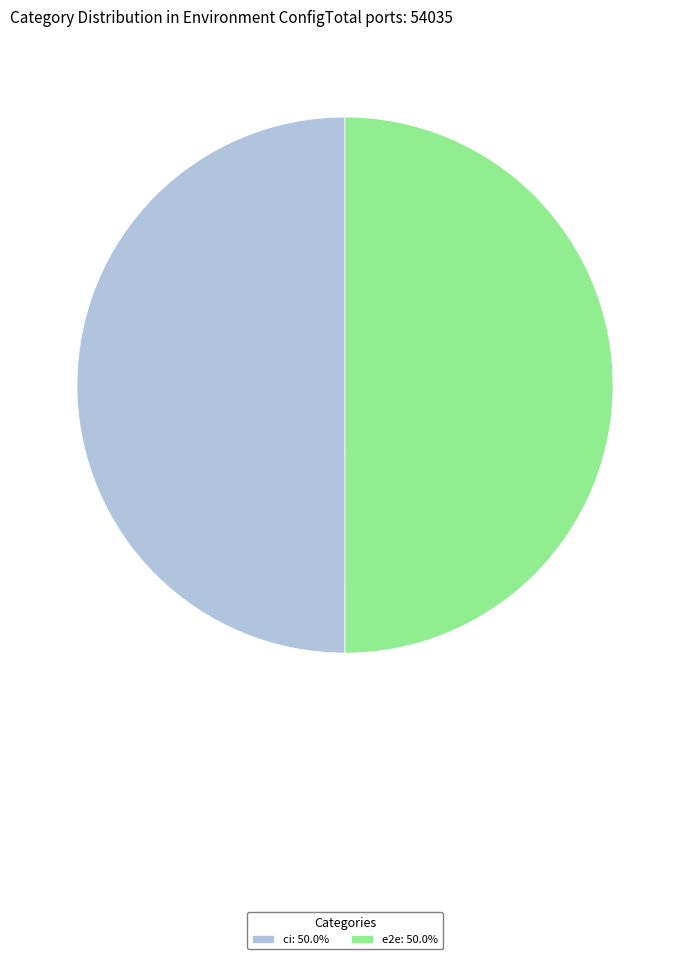

What is the ratio of the value at e2e: 50.0% to the value at ci: 50.0%?

1.0